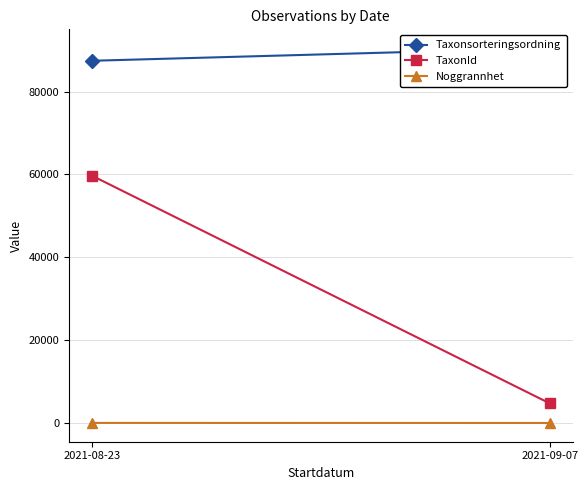

What is the label of the 2nd point from the right?

2021-08-23